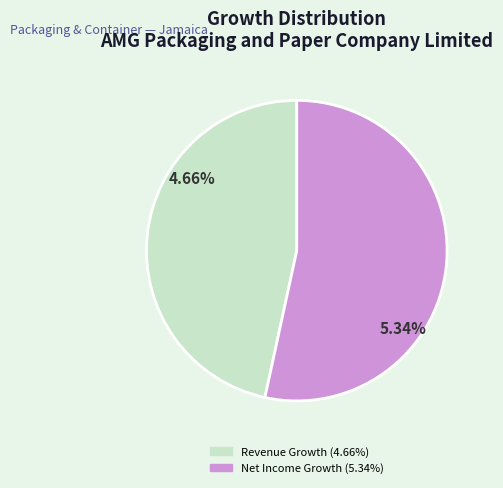

What is the majority slice?

historical_growth_net_income_last_5_years